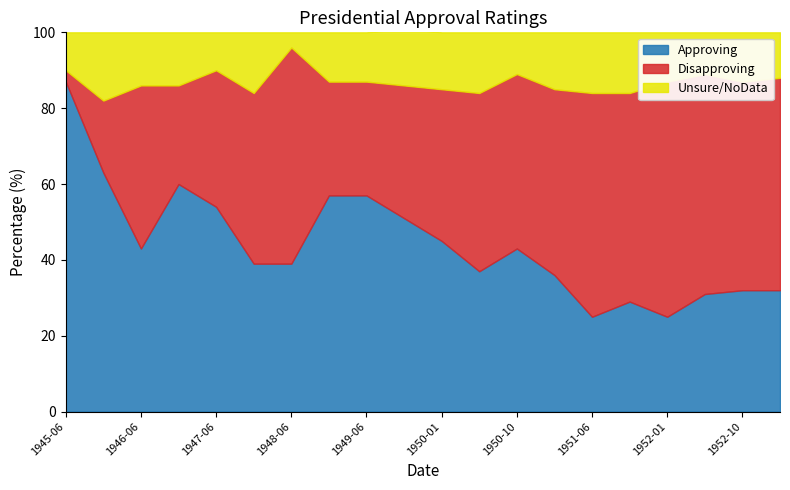

Which series has the largest range (max minus min)?

Approving